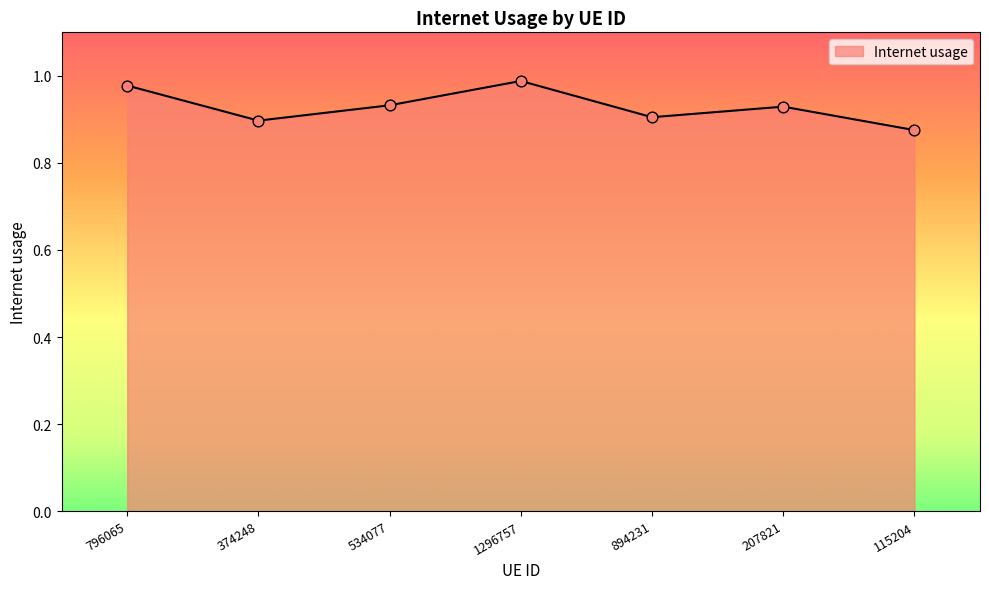

What is the change in value from 374248 to 1296757?

+0.1